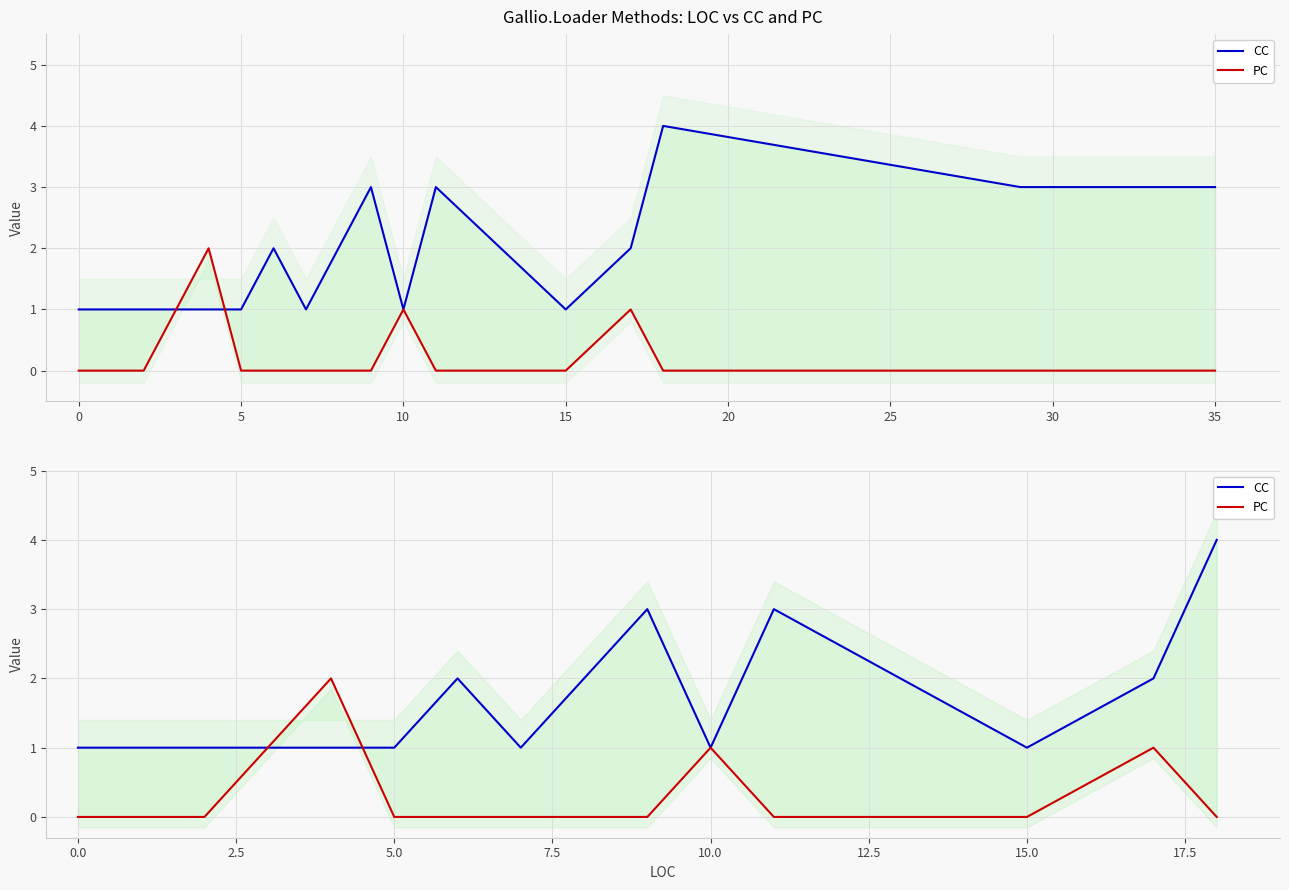

Which series has the largest total across all categories?

CC